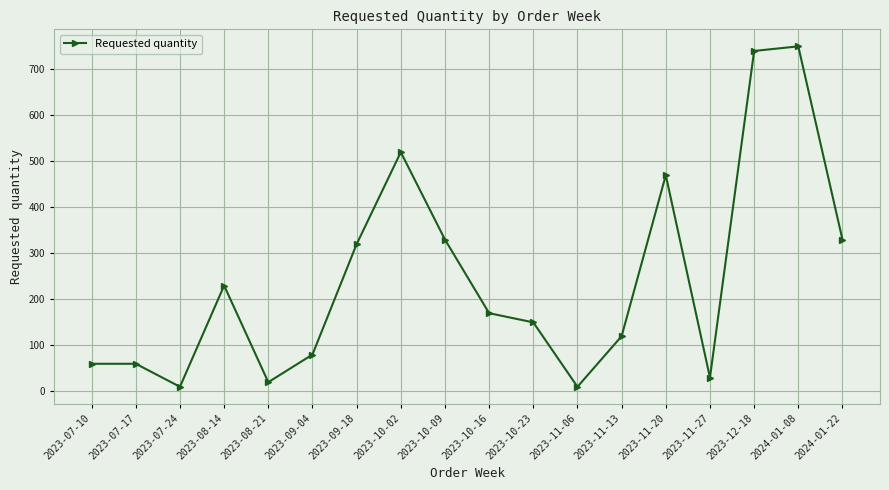

Which has a higher value, 2023-08-14 or 2023-07-10?

2023-08-14